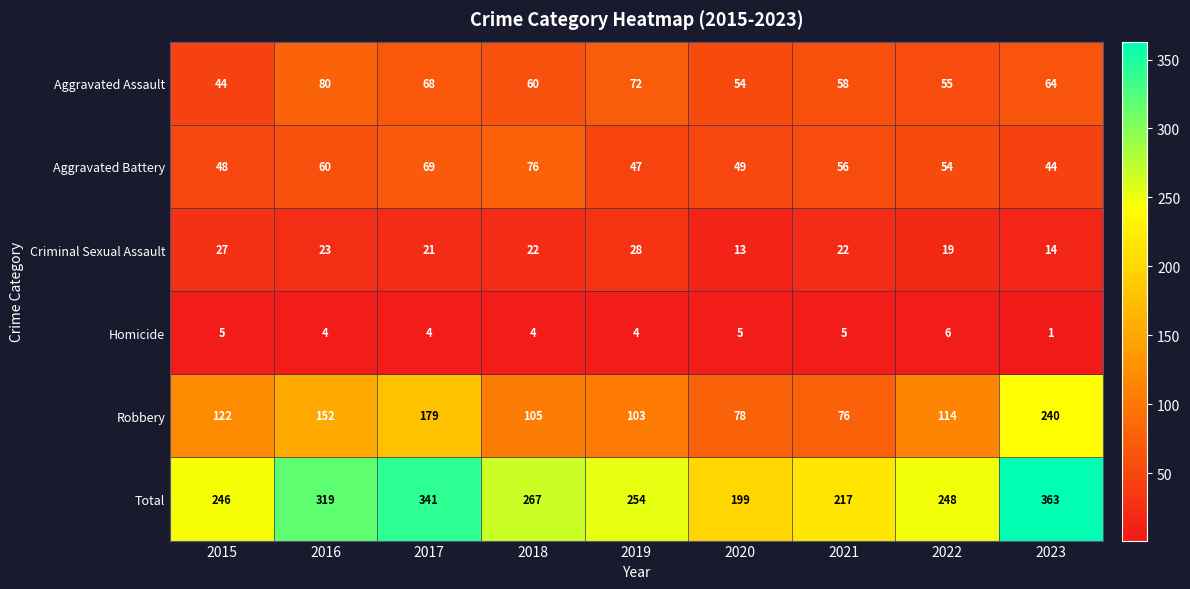

Which series has the largest total across all categories?

Total